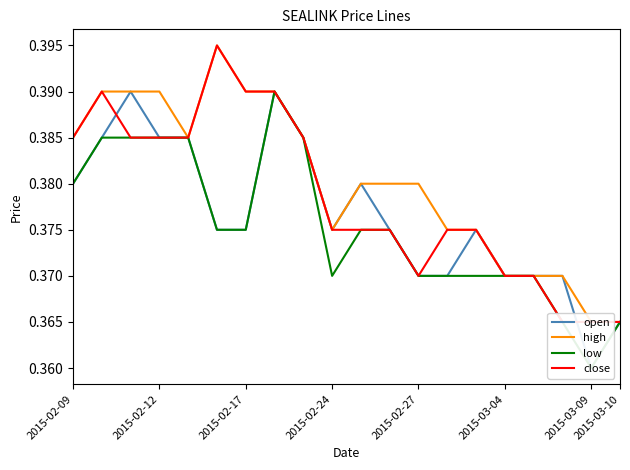

What is the maximum value shown in the chart?

0.4